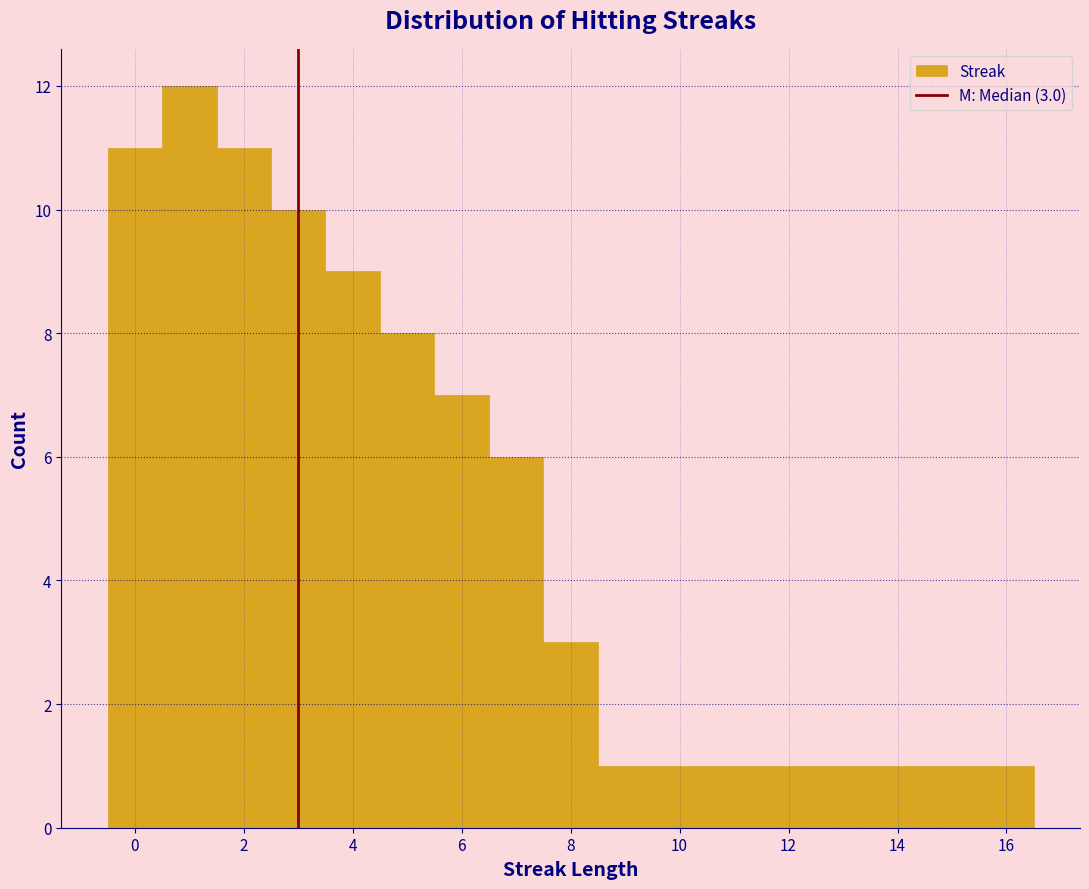

Which range on the x-axis has the tallest bar?

0.5 to 1.5